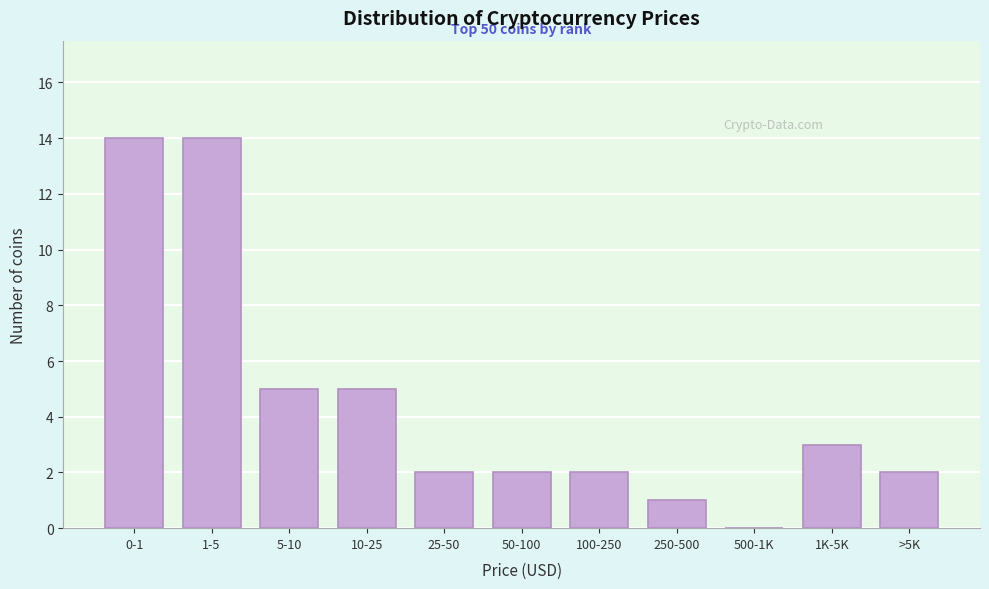

Reading left to right, list all the values displayed in this chart.

0-1=14	1-5=14	5-10=5	10-25=5	25-50=2	50-100=2	100-250=2	250-500=1	500-1K=0	1K-5K=3	>5K=2